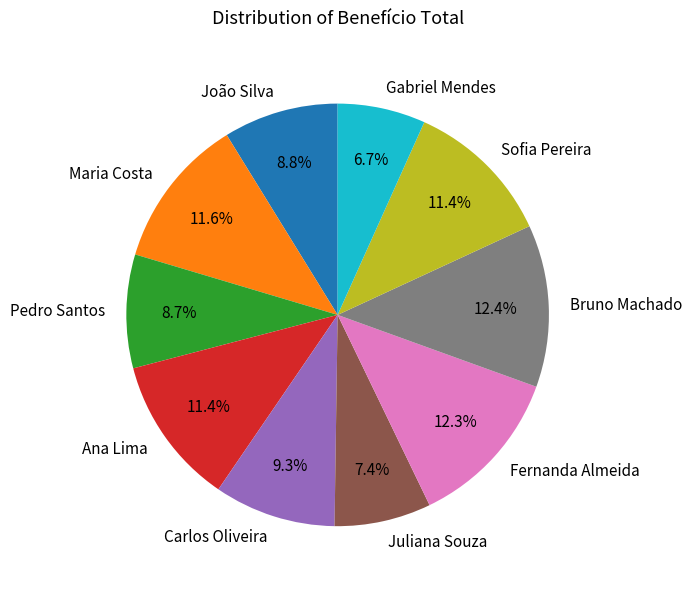

How many segments does this pie chart have?

10